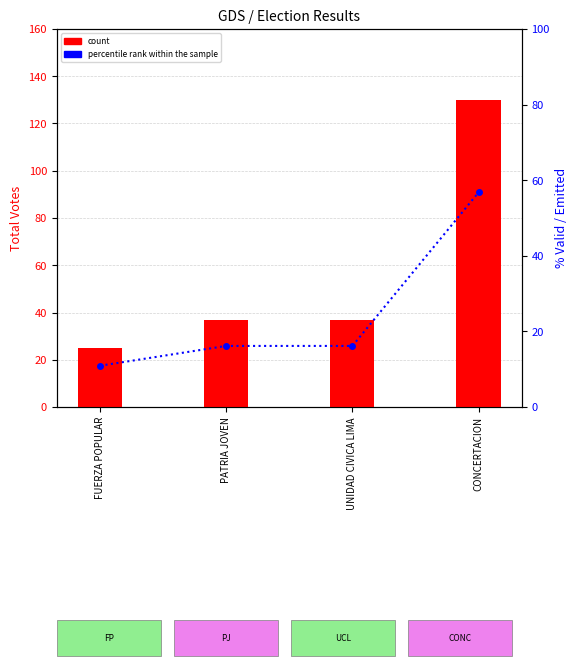

What is the value of the count bar at the 2nd from the left?

37.0